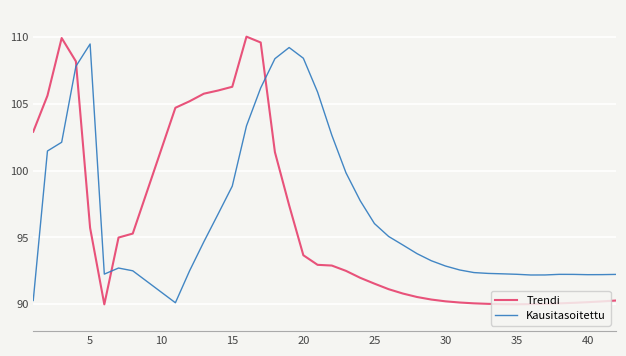

What is the average value of the Trendi series?

96.0